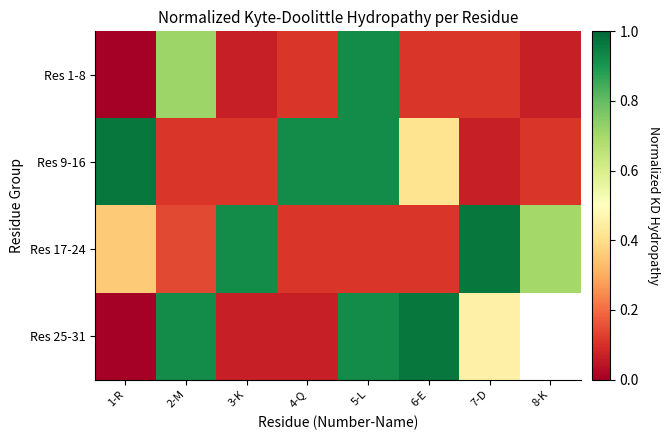

Is it true that Res 25-31 equals 0.5 at 7-D?

True